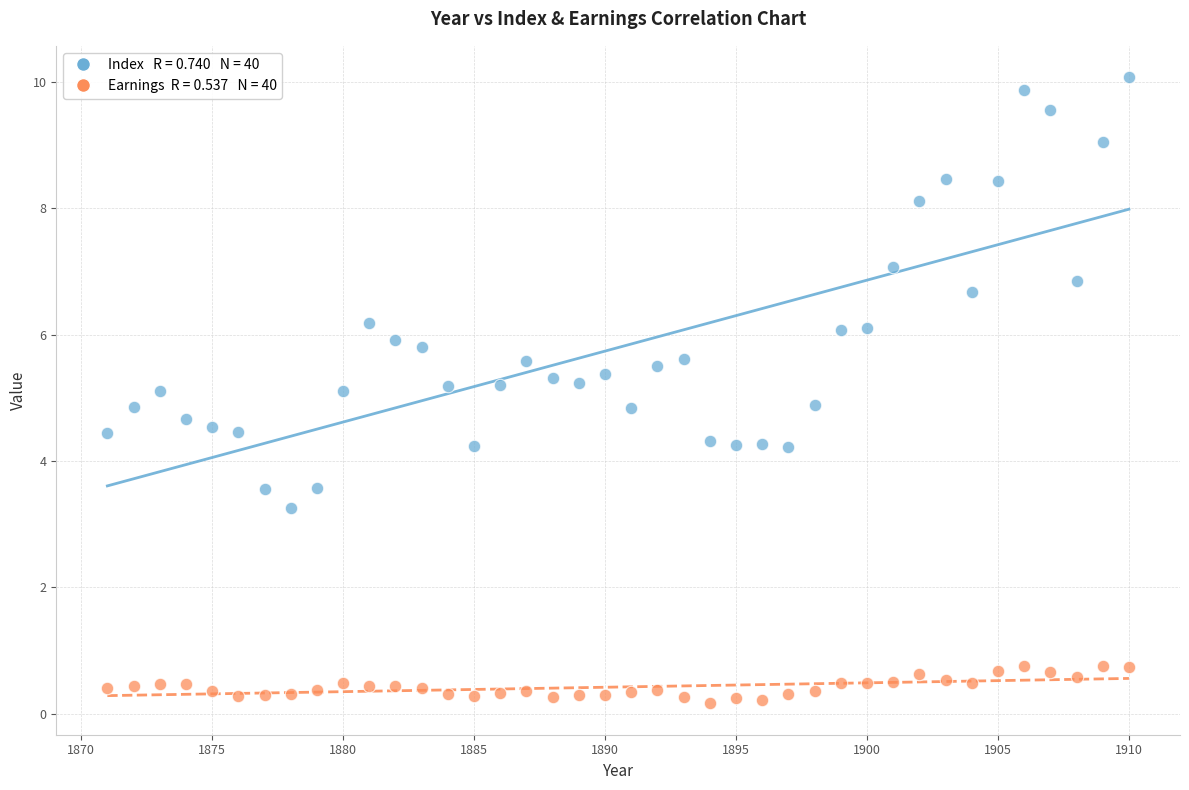

Across all data points, what is the range of Y values (max minus min)?

9.9